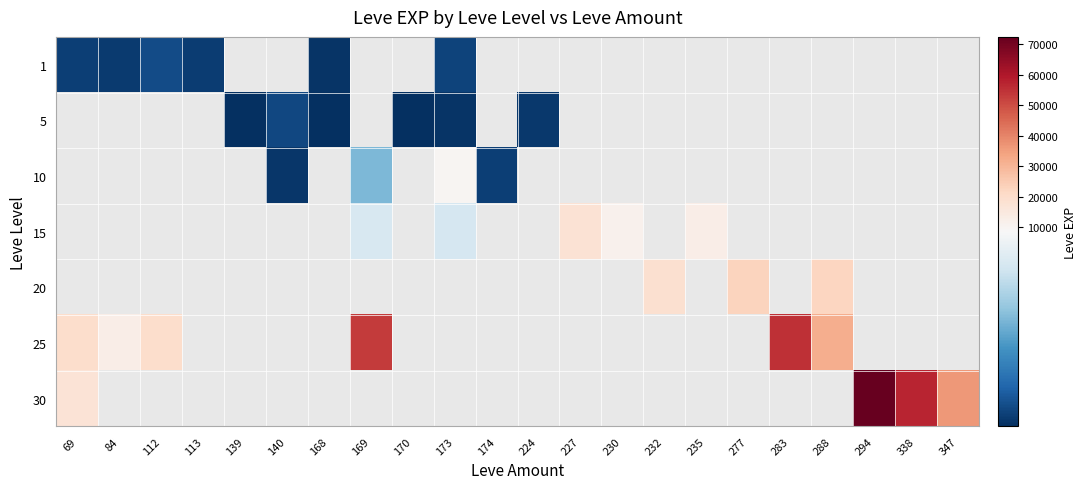

List the series in order of their overall mean, lowest first.

1, 5, 10, 15, 20, 25, 30